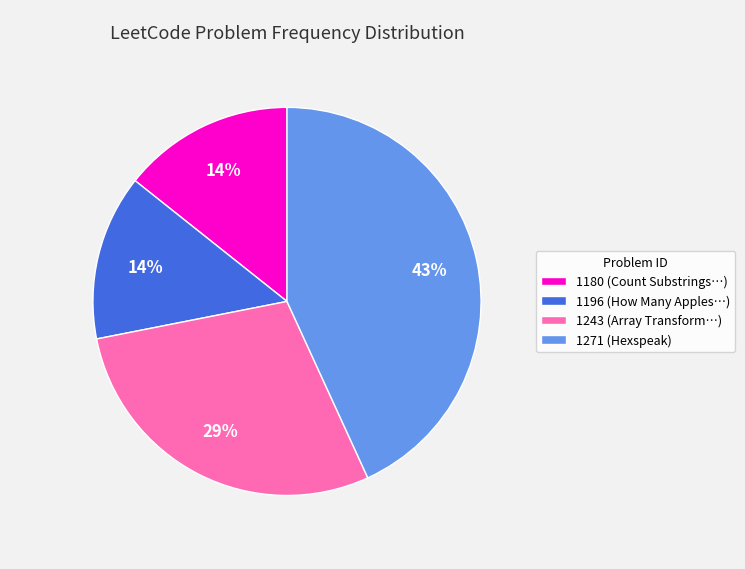

Which slice is the largest?

1271